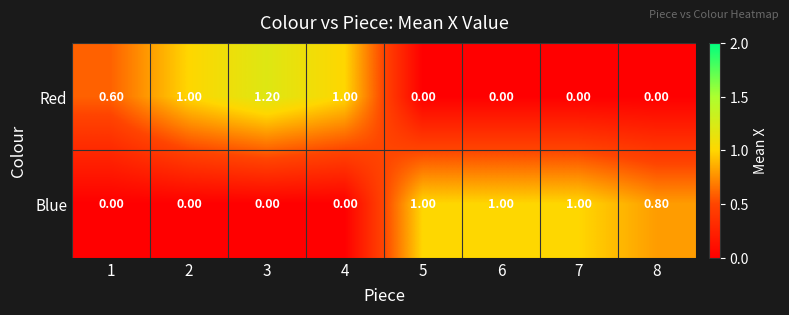

What is the total value across all series at 6?

1.0